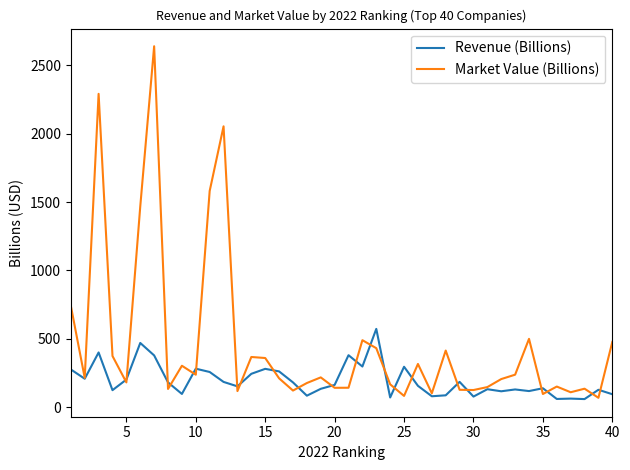

List the series in order of their peak value, lowest first.

Revenue (Billions), Market Value (Billions)